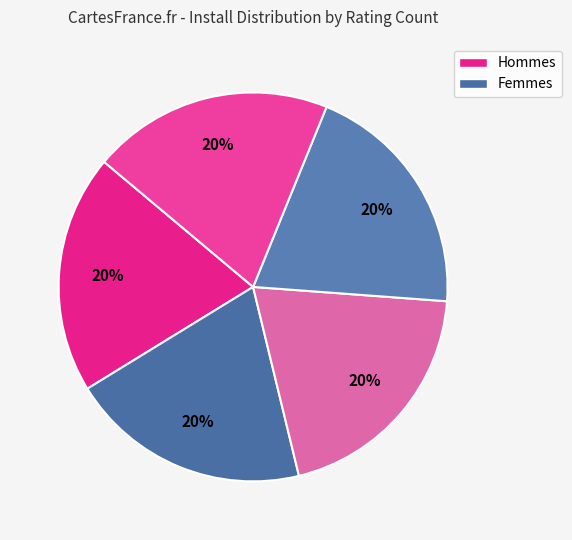

Count the number of slices in the pie.

5